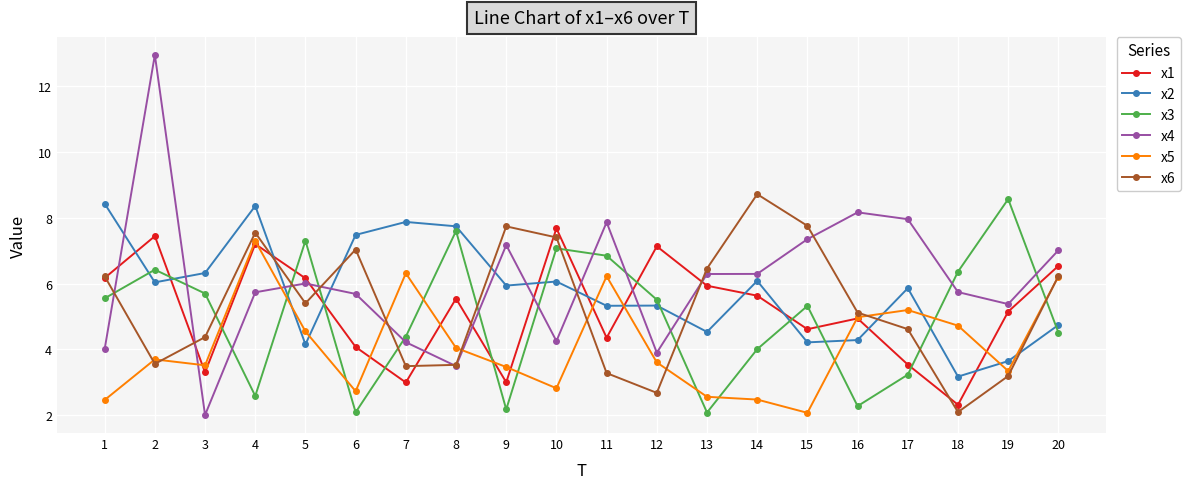

What is the greatest value displayed?

12.9